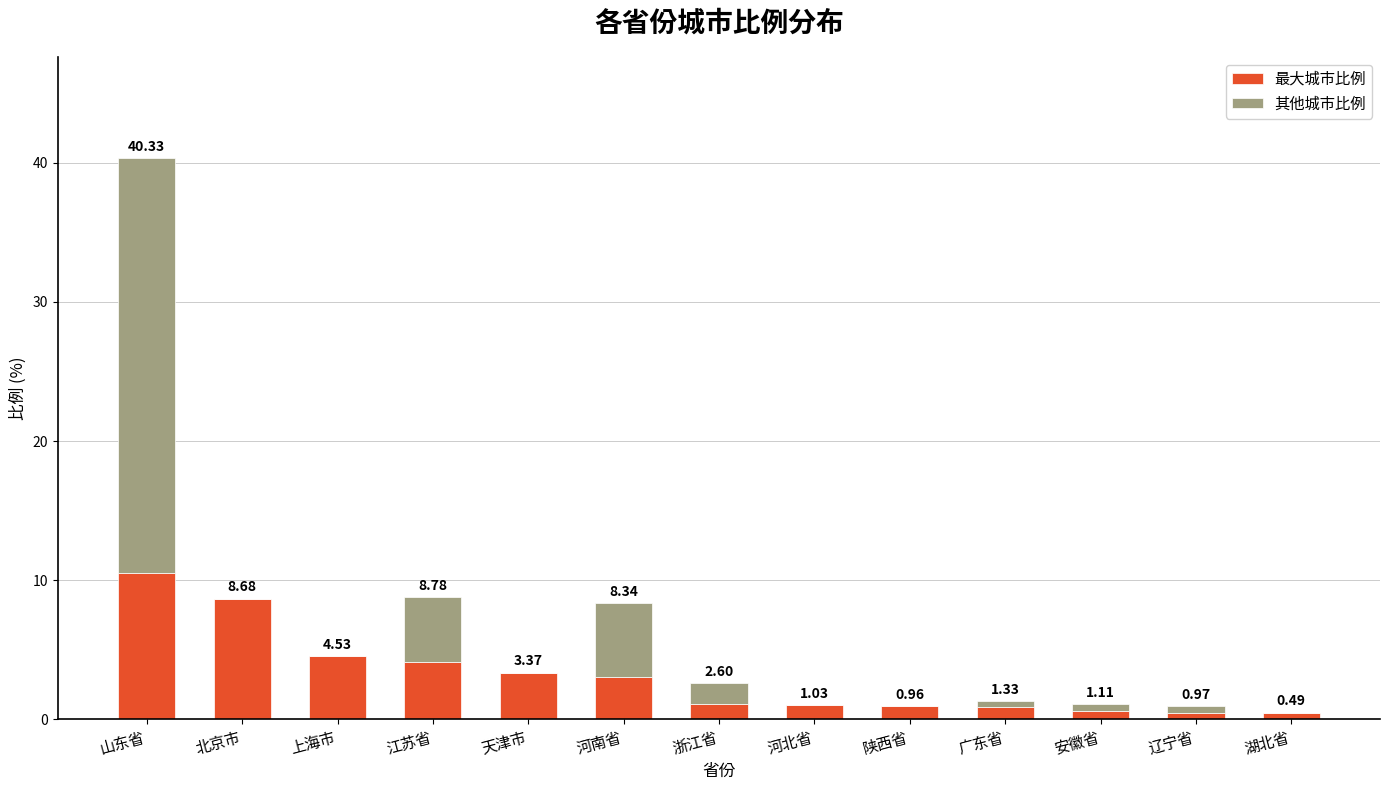

What is the total value across all series at 江苏省?

8.8